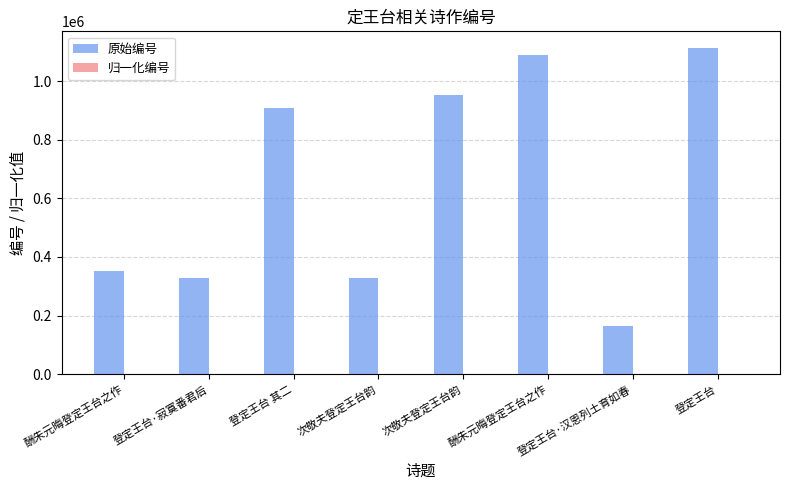

Between 次敬夫登定王台韵 and 登定王台·寂寞番君后, which is larger?

次敬夫登定王台韵